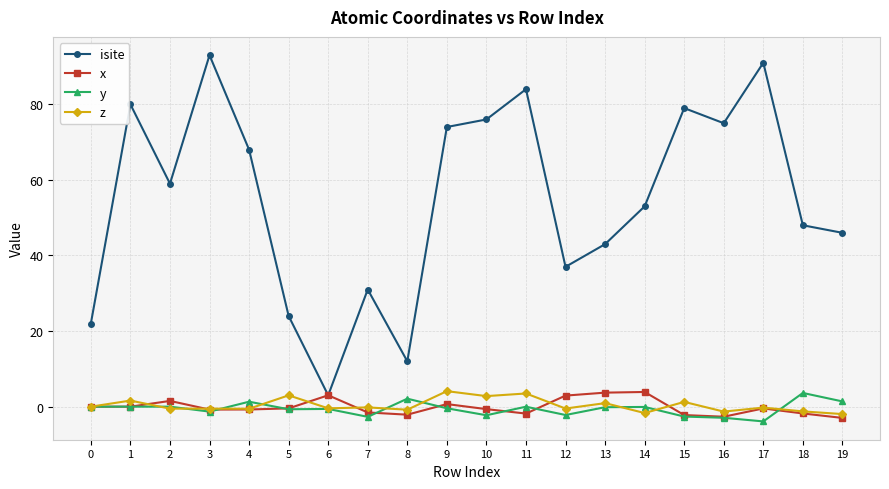

The x series shows -1.8 at 18. True or false?

True